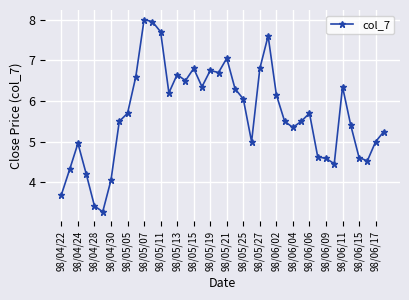

What is the difference between the maximum and minimum values?

4.7